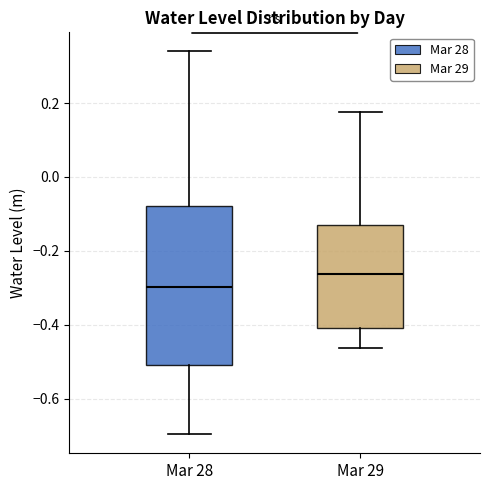

Which box's median line is the highest?

Mar 29